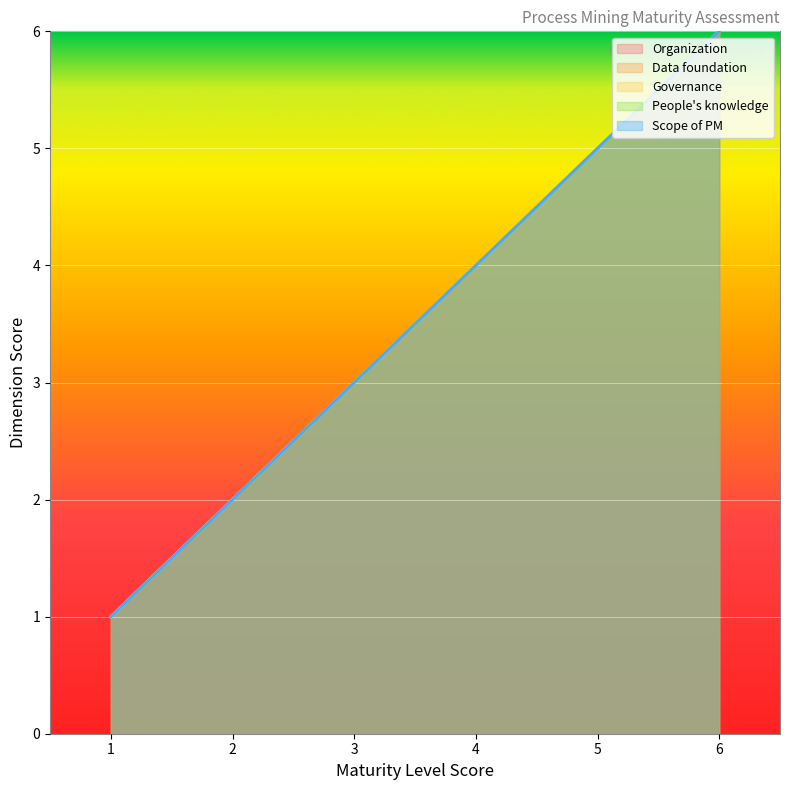

At 5, list the series in order from smallest to largest.

Organization, Data foundation, Governance, People's knowledge, Scope of PM